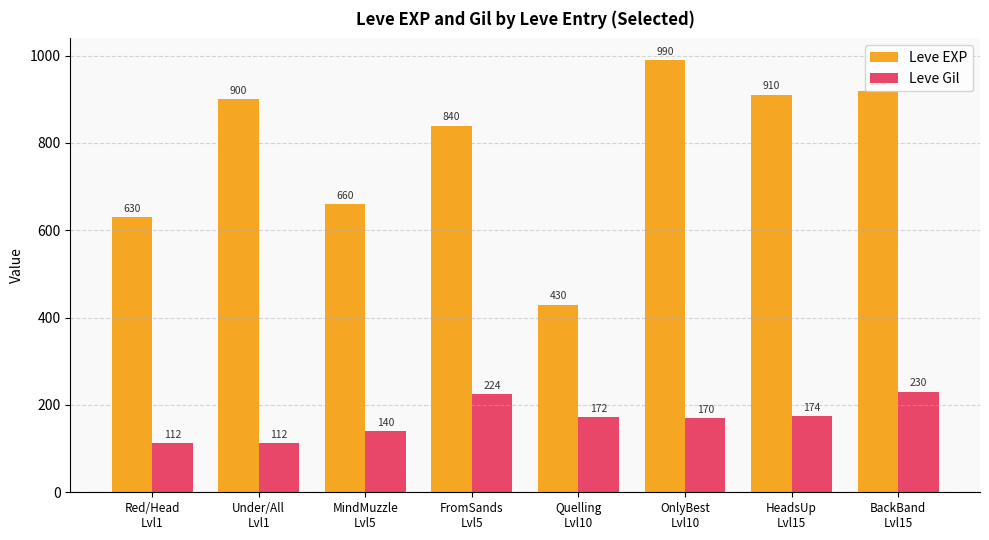

Does the chart contain stacked bars?

No